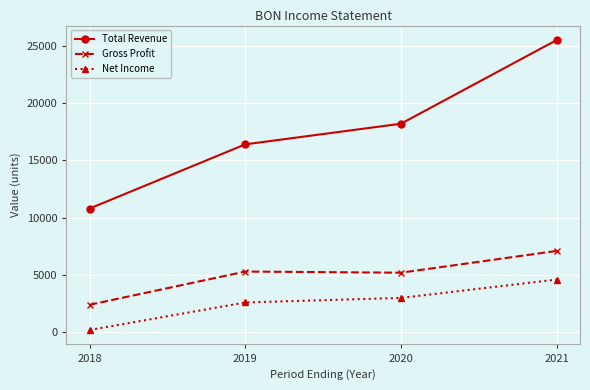

List the series in order of their peak value, highest first.

Total Revenue, Gross Profit, Net Income